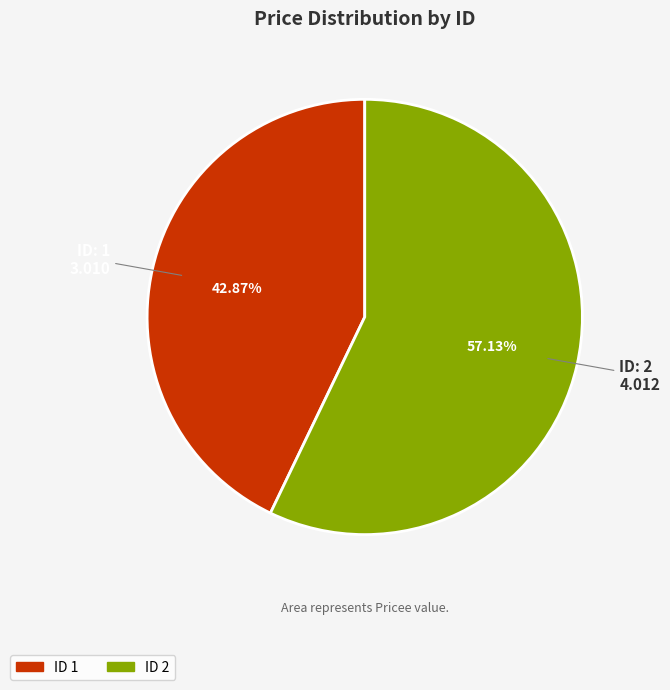

Is there a majority slice in this chart?

Yes